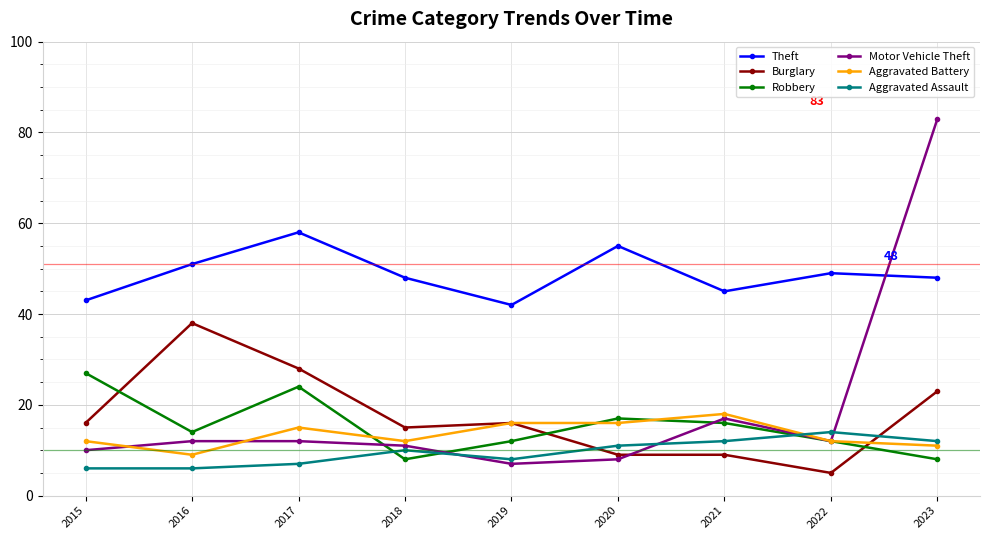

Reading left to right, list all the values displayed in this chart.

Theft: 2015=43	2016=51	2017=58	2018=48	2019=42	2020=55	2021=45	2022=49	2023=48
Burglary: 2015=16	2016=38	2017=28	2018=15	2019=16	2020=9	2021=9	2022=5	2023=23
Robbery: 2015=27	2016=14	2017=24	2018=8	2019=12	2020=17	2021=16	2022=12	2023=8
Motor Vehicle Theft: 2015=10	2016=12	2017=12	2018=11	2019=7	2020=8	2021=17	2022=12	2023=83
Aggravated Battery: 2015=12	2016=9	2017=15	2018=12	2019=16	2020=16	2021=18	2022=12	2023=11
Aggravated Assault: 2015=6	2016=6	2017=7	2018=10	2019=8	2020=11	2021=12	2022=14	2023=12